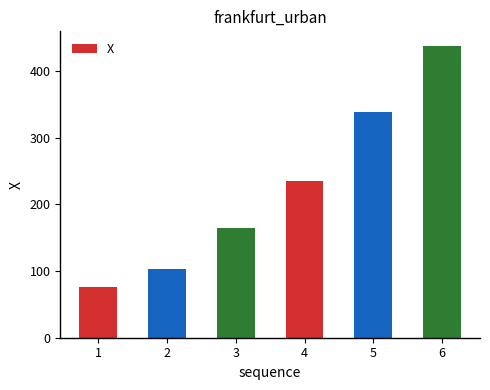

What is the sum of the values at 1 and 6?

514.3